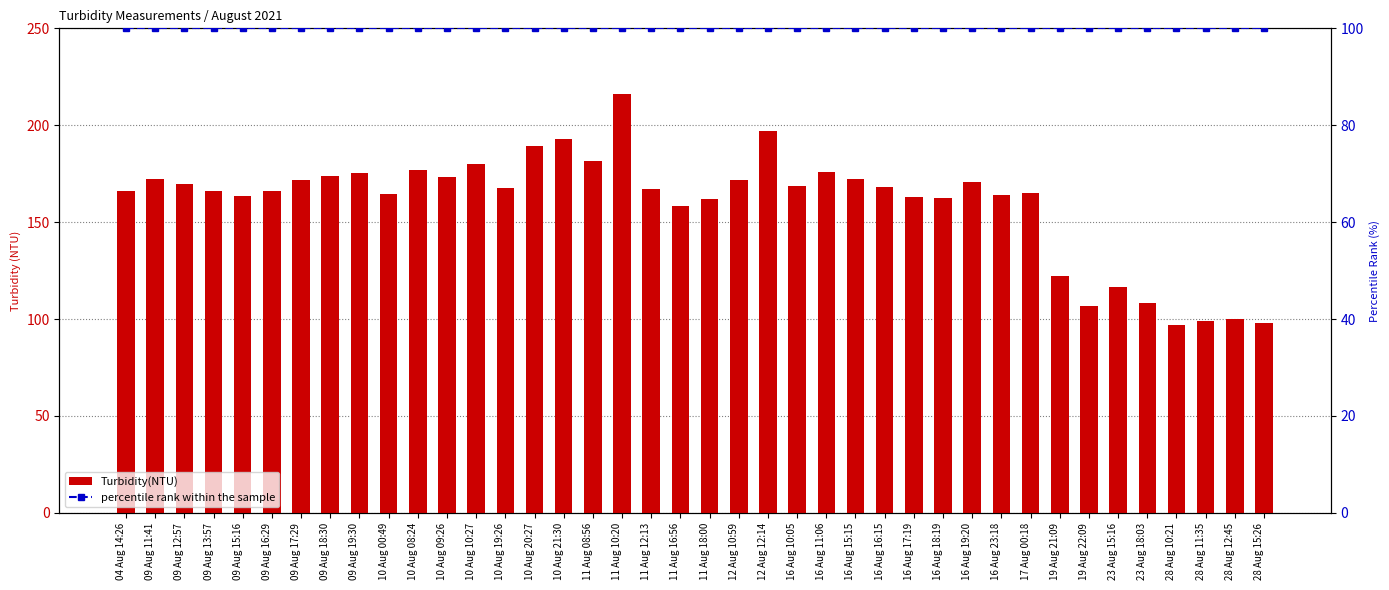

What is the label of the 5th bar from the left?

09 Aug 15:16